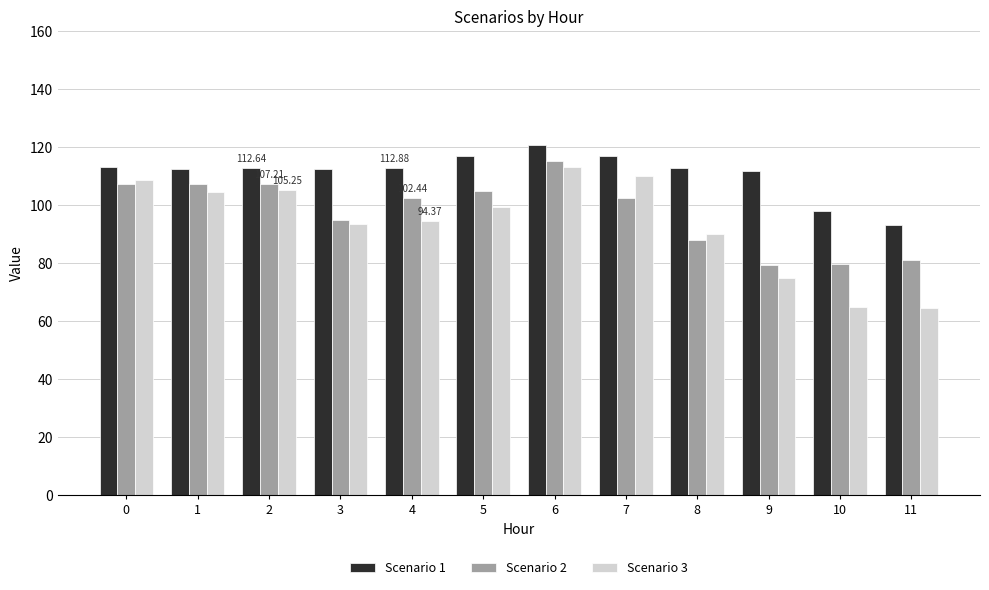

What is the difference between the highest and lowest values at 7?

14.4